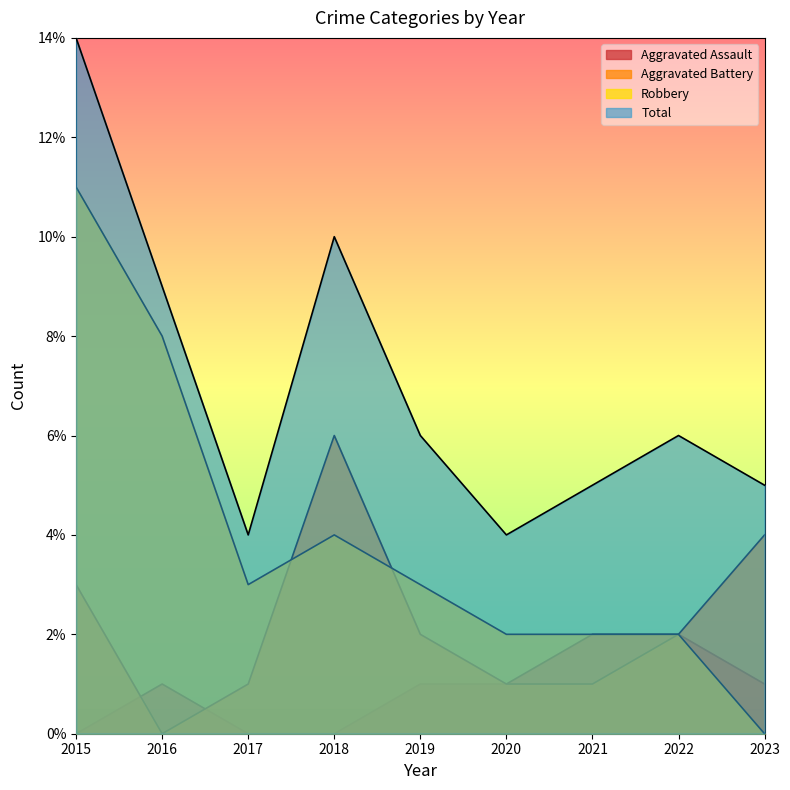

Rank the series by their average value, from highest to lowest.

Total, Robbery, Aggravated Battery, Aggravated Assault